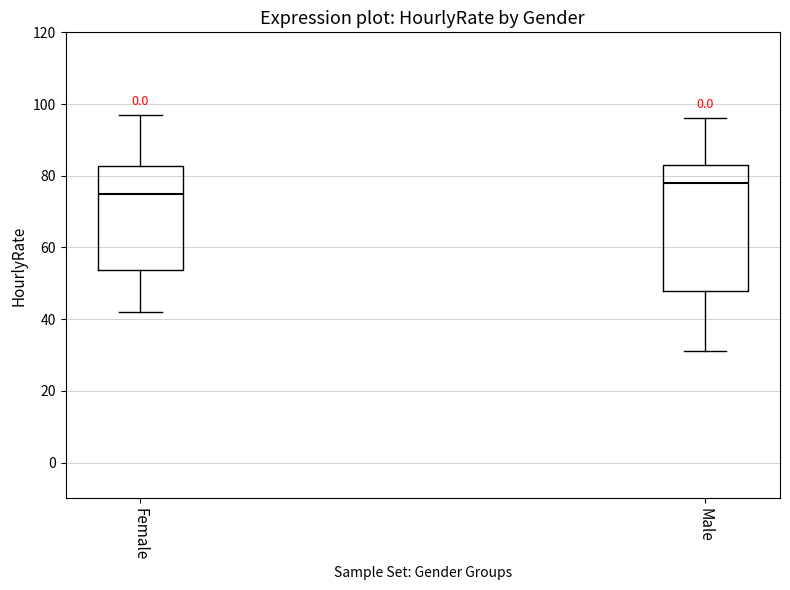

Reading left to right, transcribe this box plot: for each box, give where its median line is, the range the box spans, and where its two whiskers end, as read against the y-axis. The values are not printed on the chart, so give them approximately, as read against the axis.

Female: median 76, box 54 to 82, whiskers 42 to 98
Male: median 78, box 48 to 84, whiskers 32 to 96